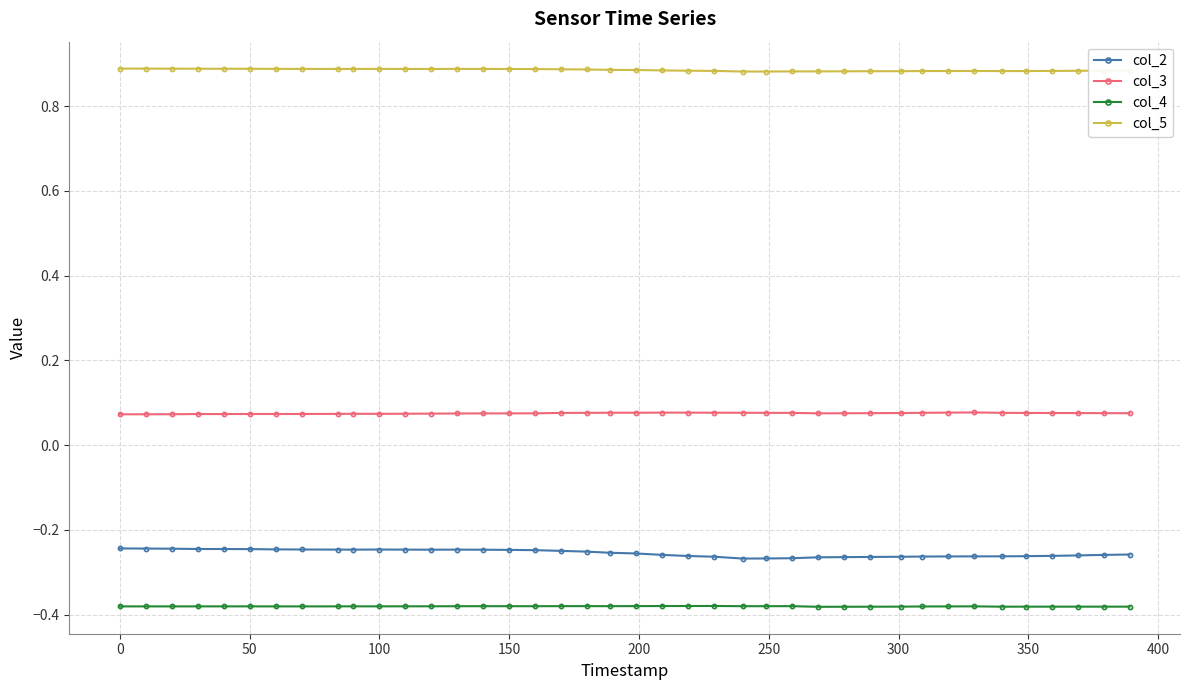

Which series has the widest spread of values?

col_2